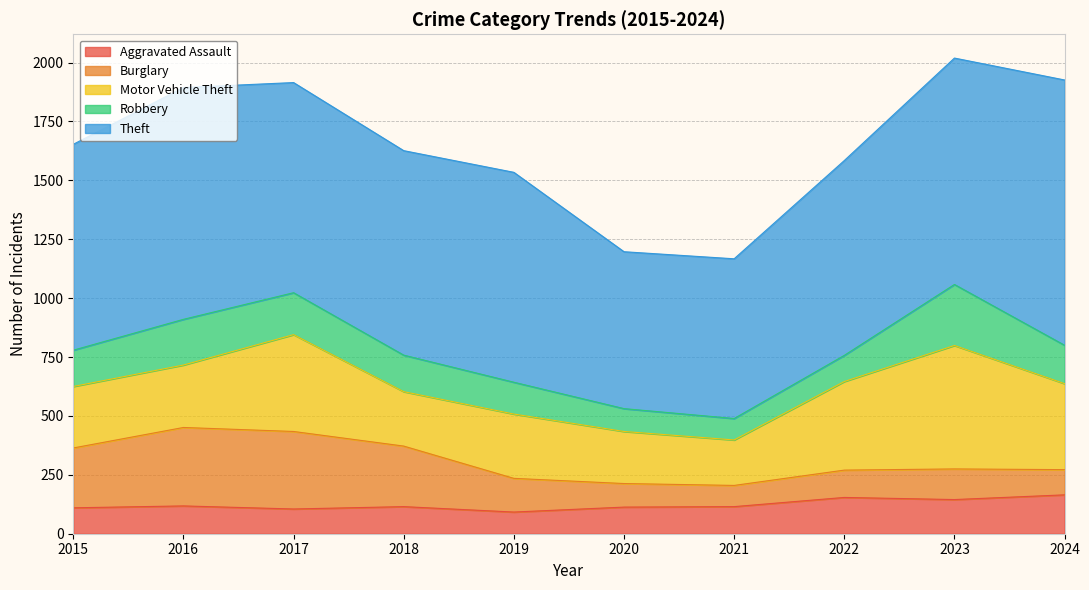

How many series are shown in this chart?

5